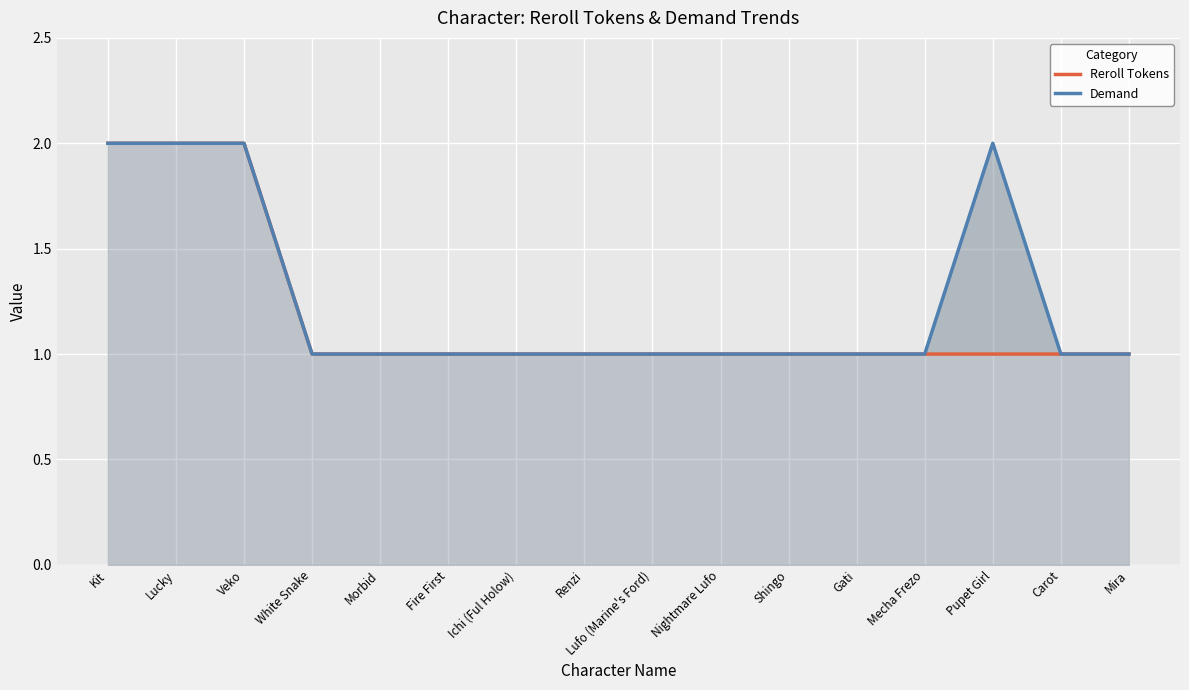

Between Carot and Mira, which series saw the biggest shift?

Reroll Tokens